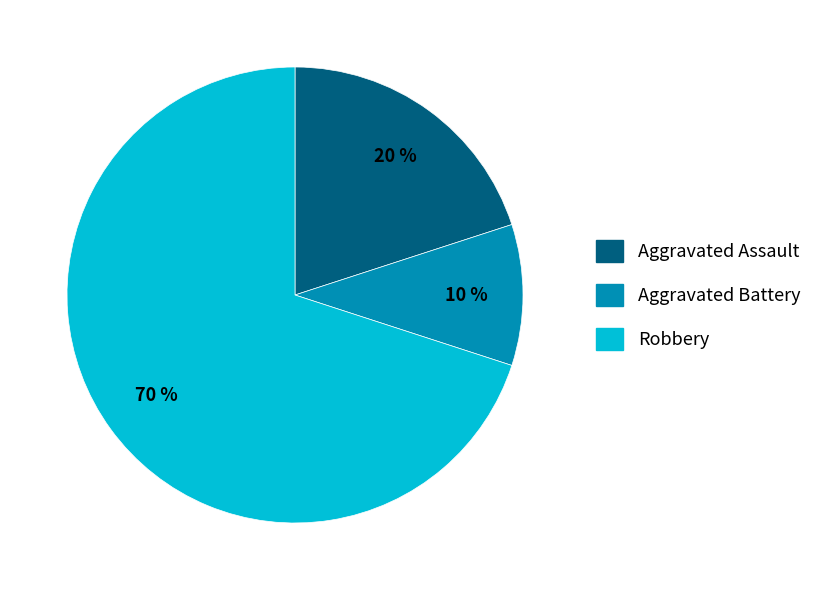

To the nearest percent, what is the average slice percentage?

33%